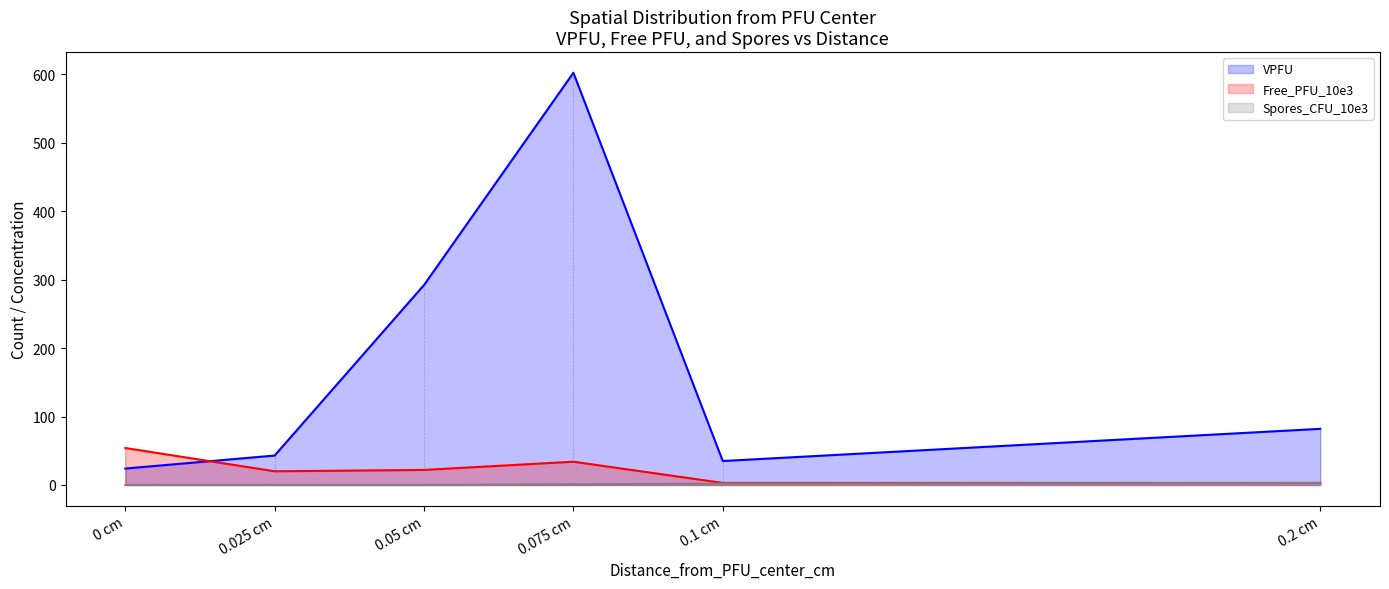

True or false: Spores_CFU_10e3 has a value of 0 at 0 cm.

True